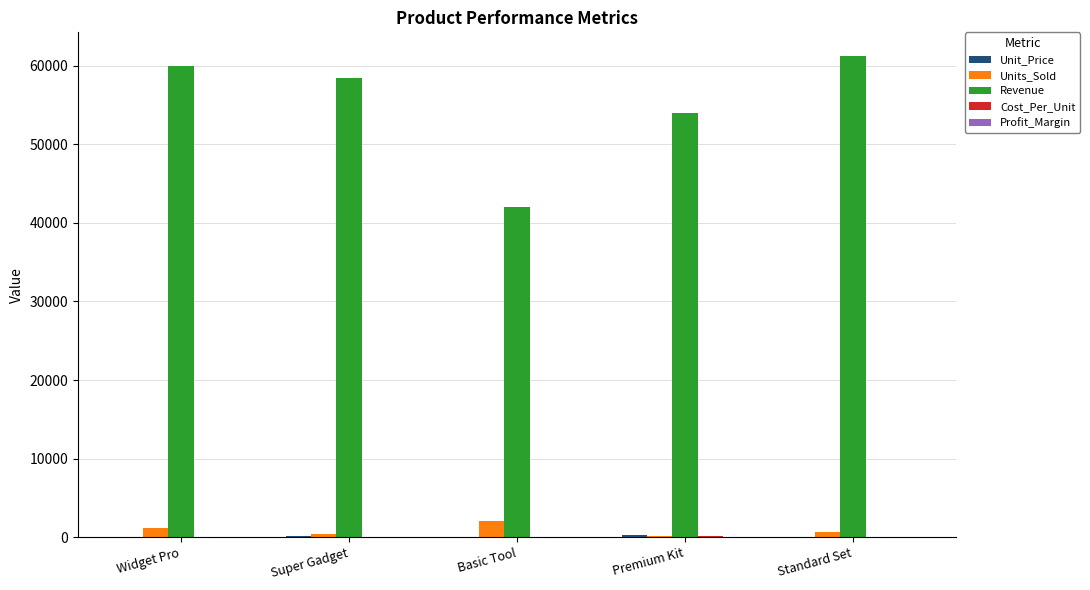

The value of Revenue at Premium Kit is 83809.1. True or false?

False